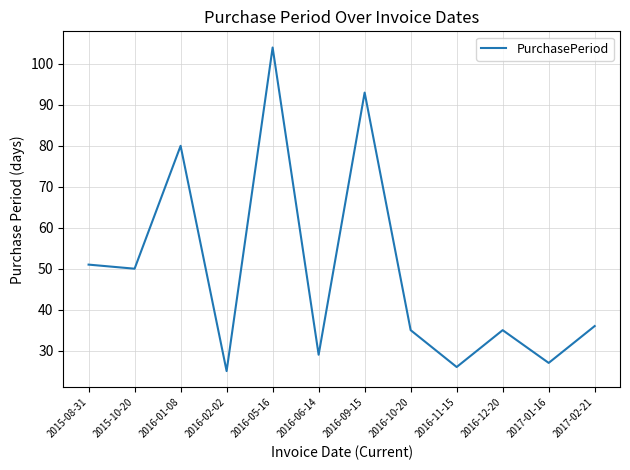

What position from the right is 2016-11-15?

4